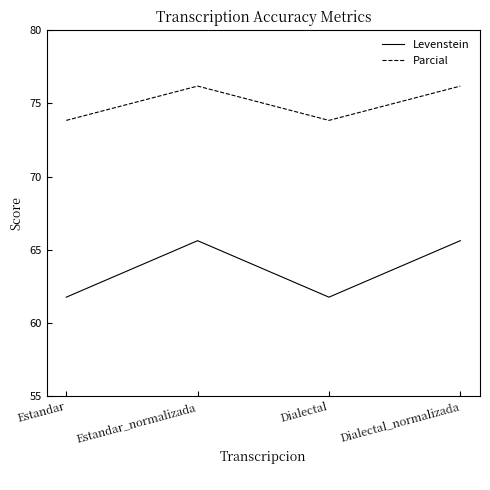

At which category does Levenstein reach its first local peak?

Estandar_normalizada